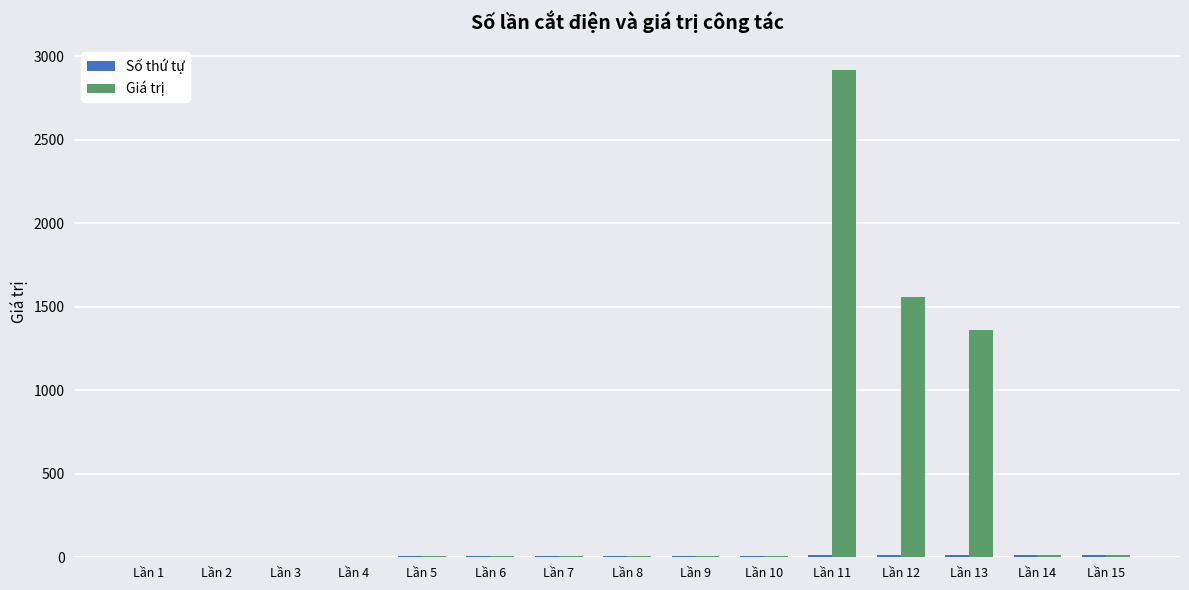

At which category does the chart reach its peak across all series?

Lần 11